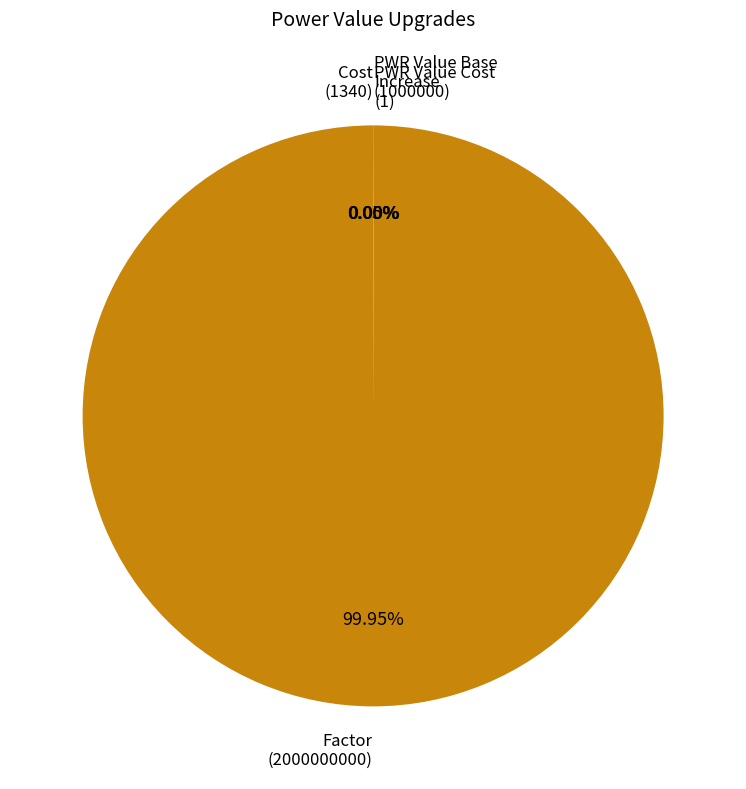

Does Factor (2000000000) represent more than half of the total?

Yes